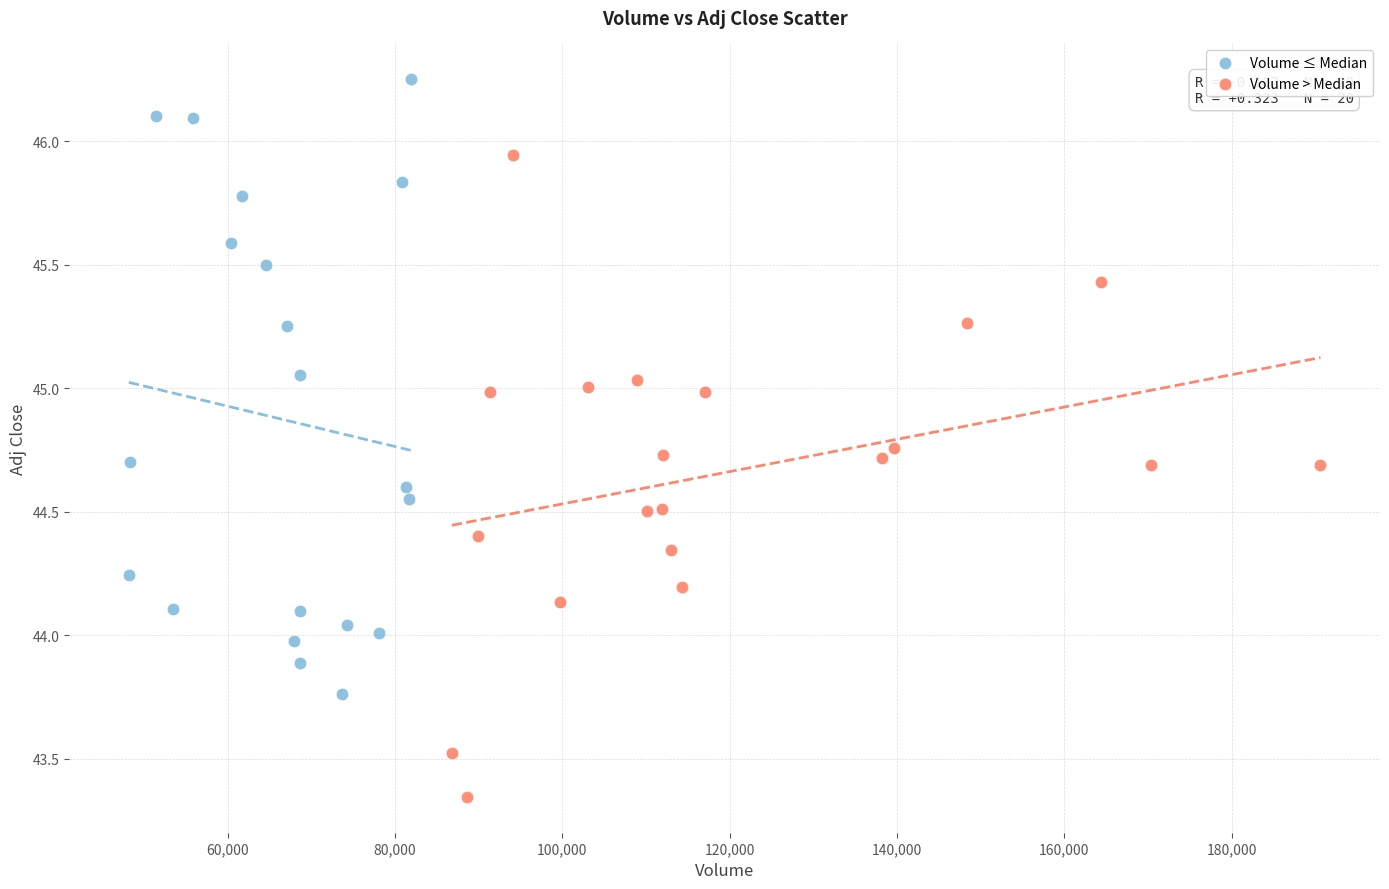

Which series has the widest spread of Y values?

Volume > Median